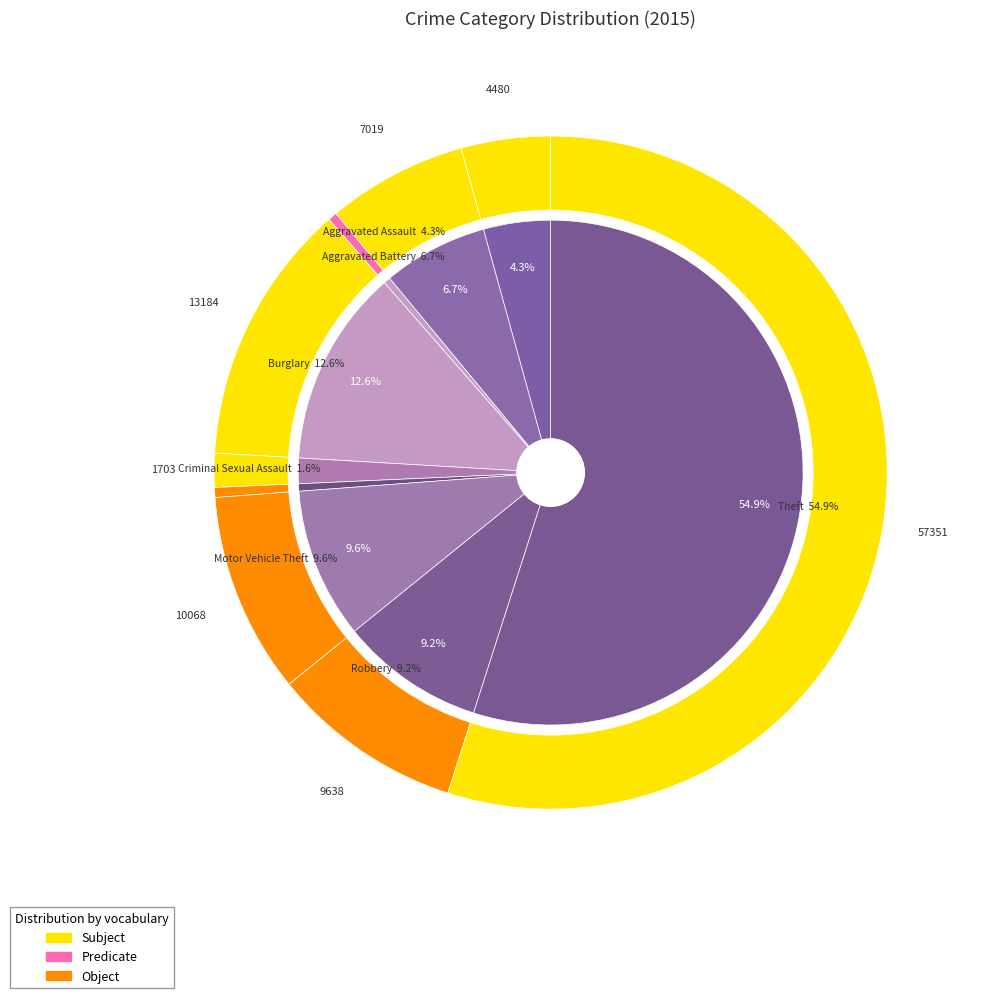

To the nearest percent, what percentage of the pie is Robbery?

9%